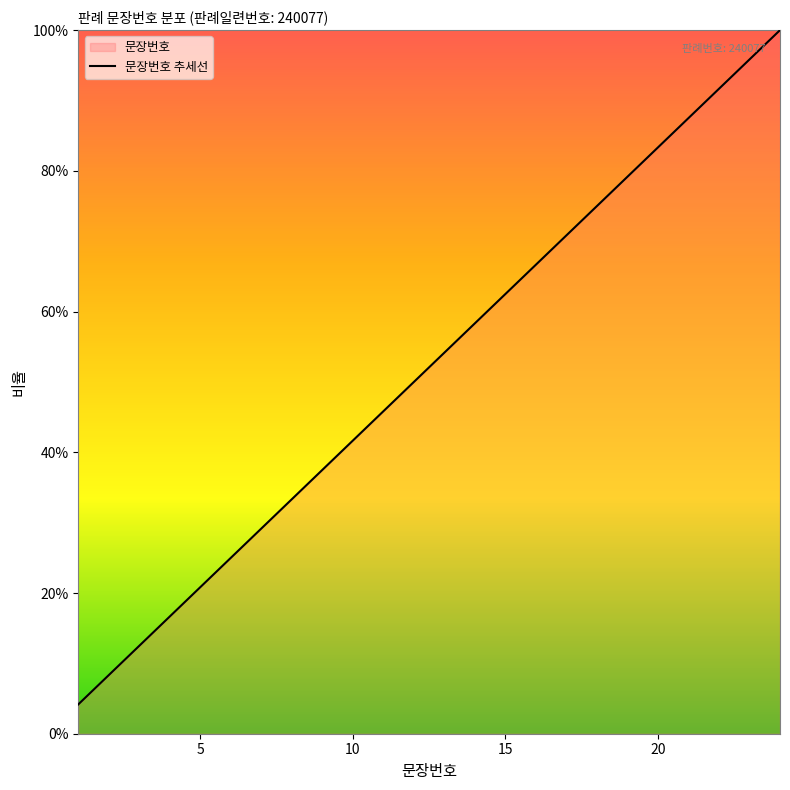

Where does the data first go above 54?

13